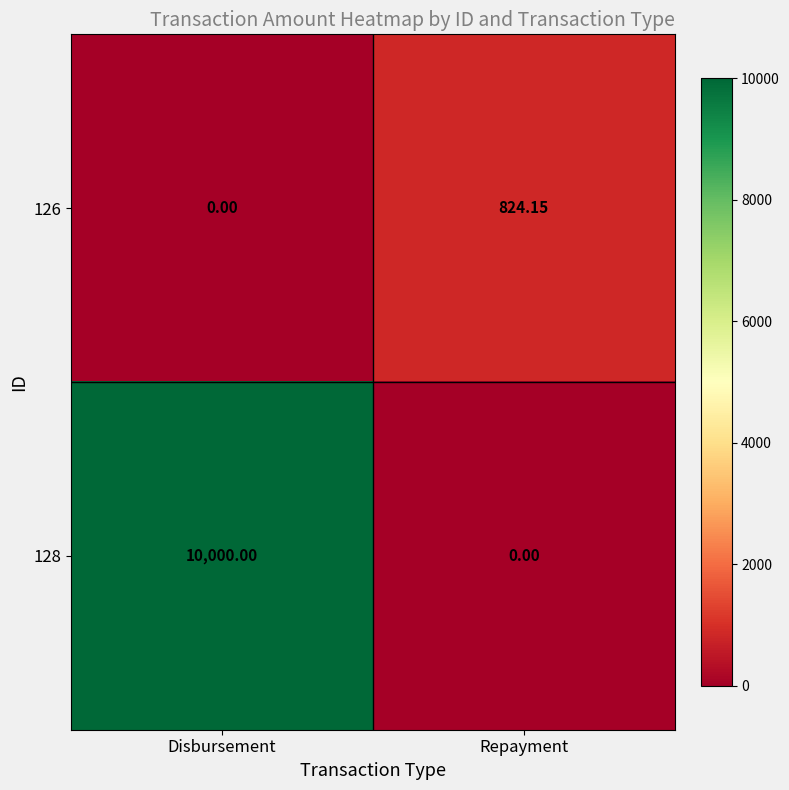

At which category is the sum across all series the highest?

Disbursement